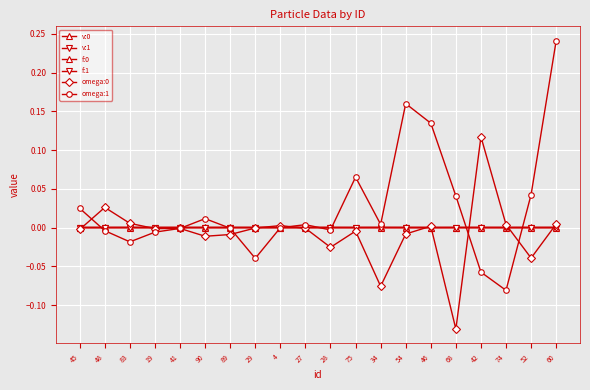

How many categories are shown in the chart?

20